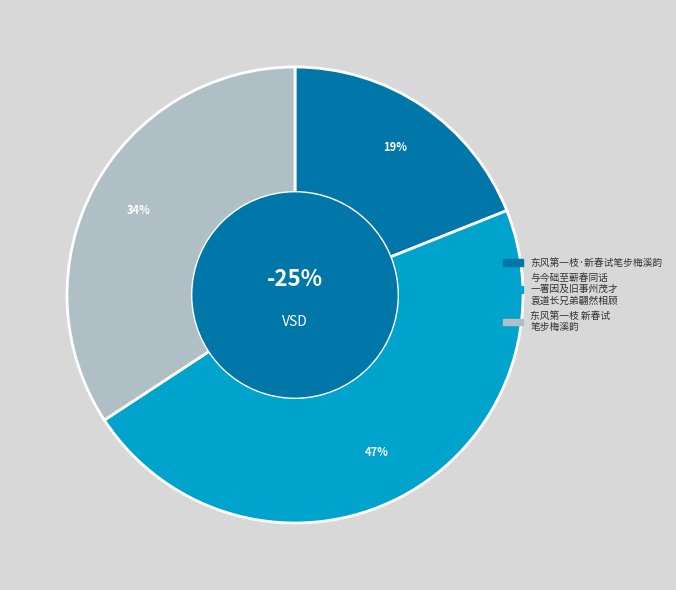

Approximately how many times larger is the value at 东风第一枝 新春试笔步梅溪韵 compared to 东风第一枝·新春试笔步梅溪韵?

1.8